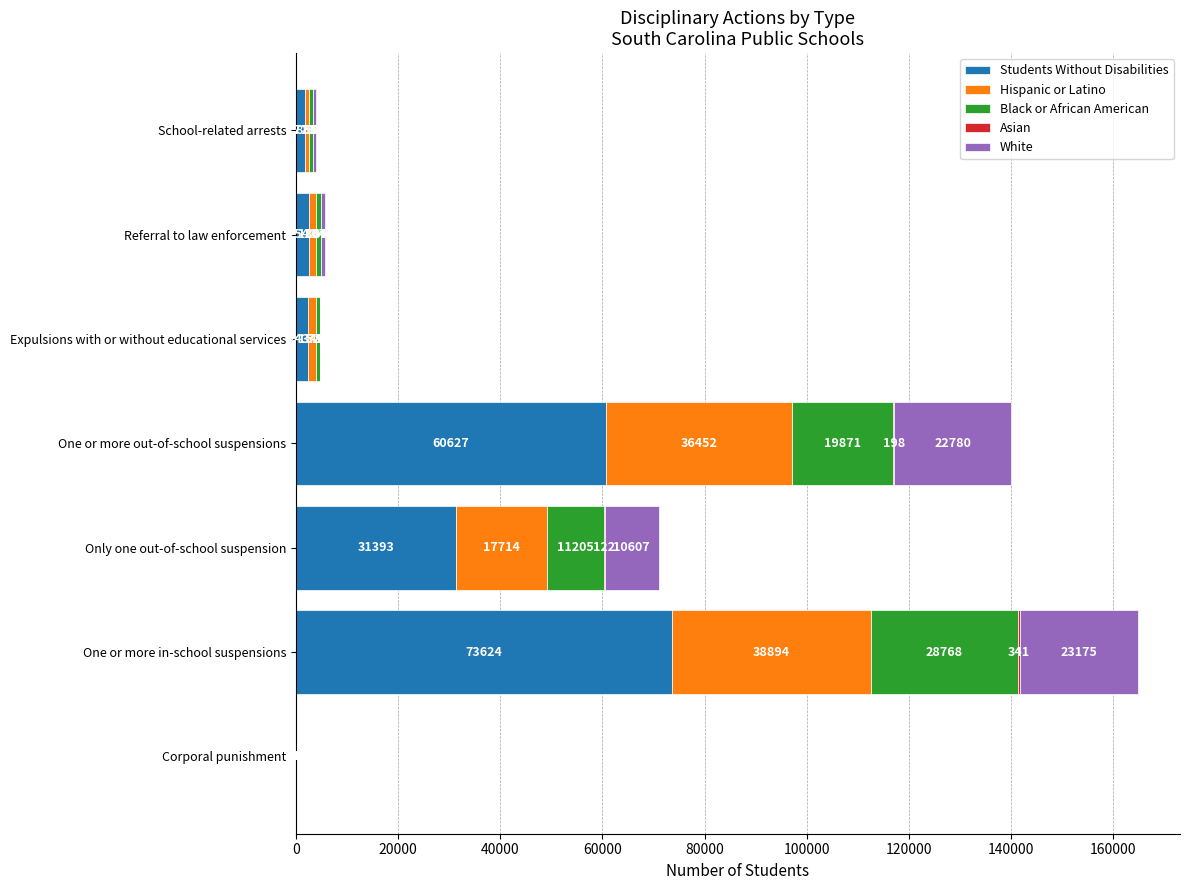

Which category has the highest value in the Students Without Disabilities series?

One or more in-school suspensions